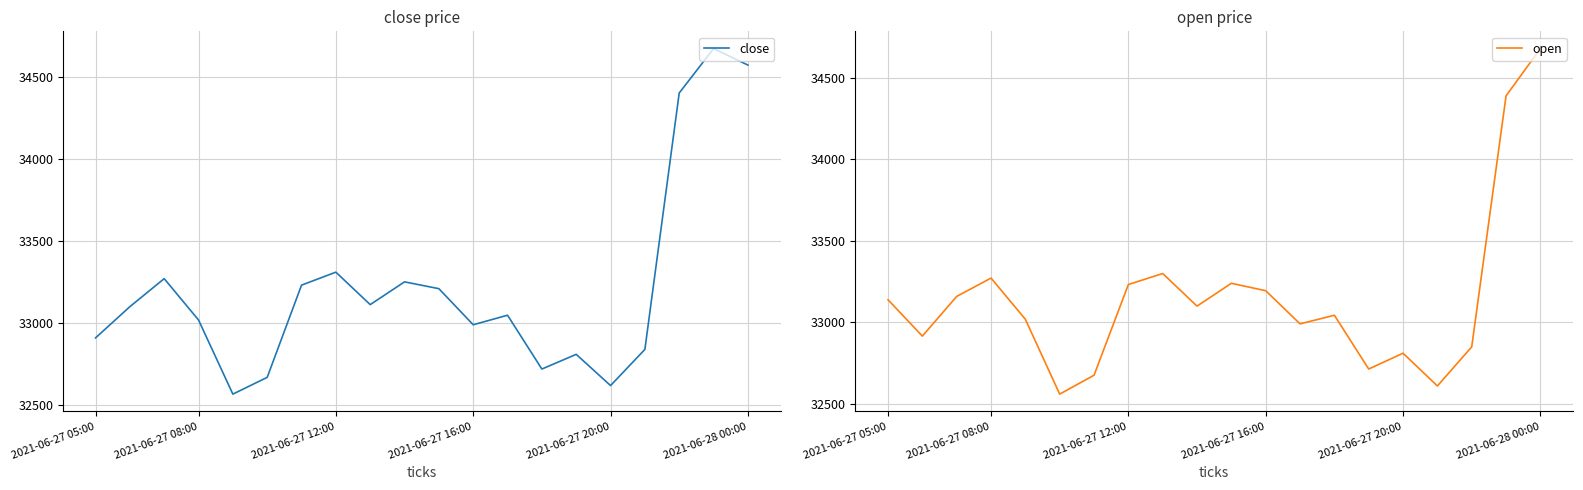

True or false: close and open intersect in this chart.

True